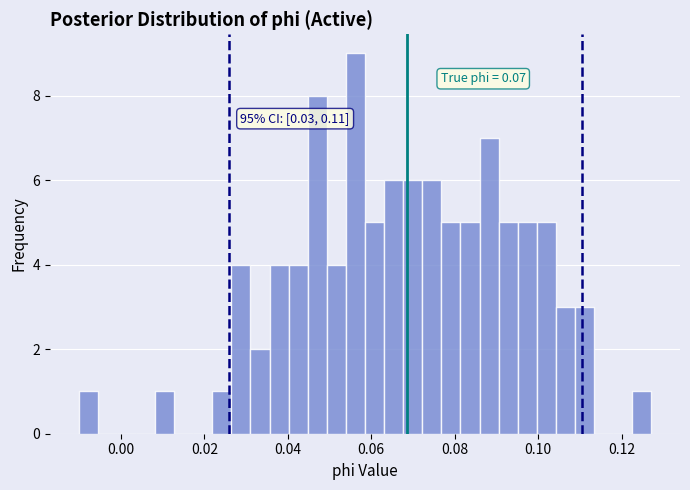

Read against the x-axis, roughly where is the centre of the tallest bar?

0.056